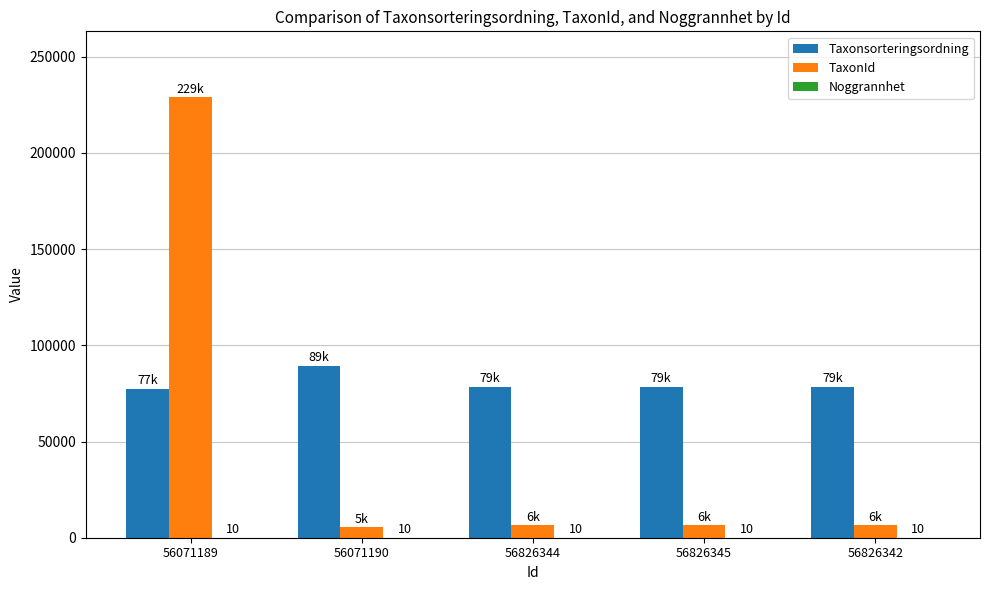

What is the sum of all Taxonsorteringsordning values?

402283